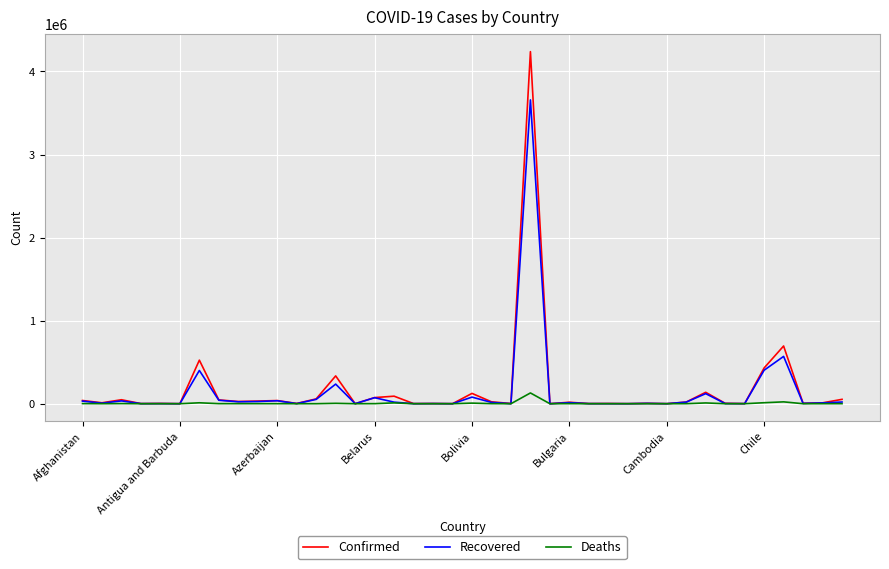

Which series has the largest range (max minus min)?

Confirmed